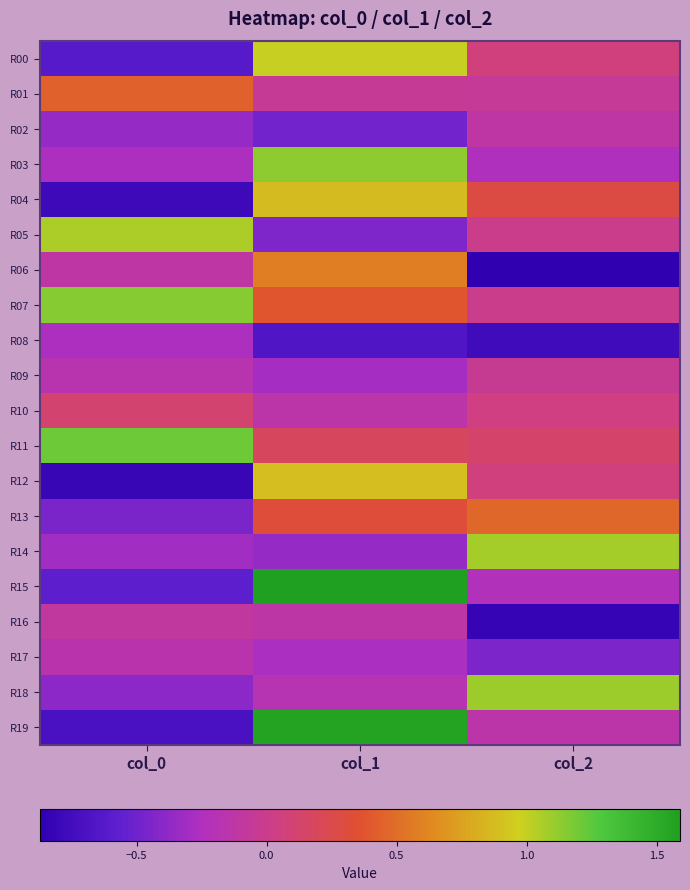

How many data points does each series have?

3